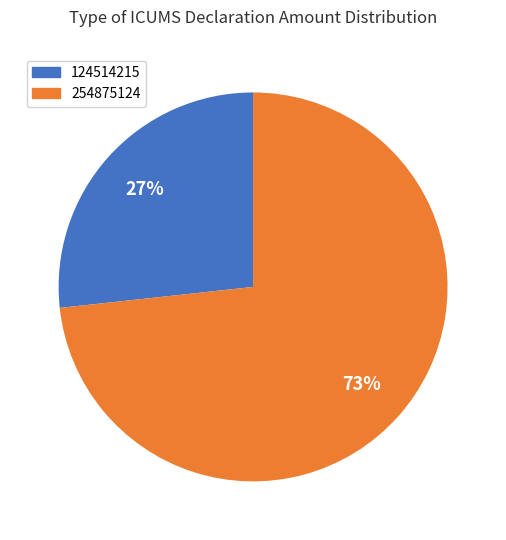

To the nearest percent, what is the average slice percentage?

50%